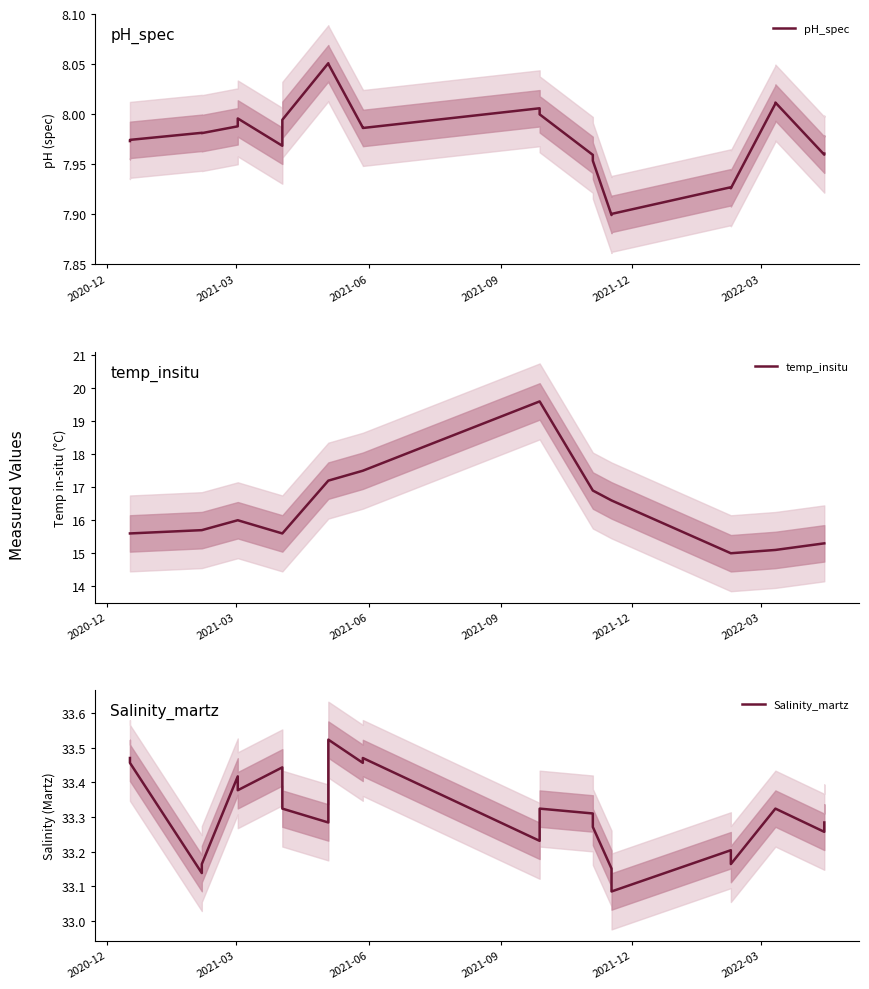

At how many categories does at least one series exceed 21?

24